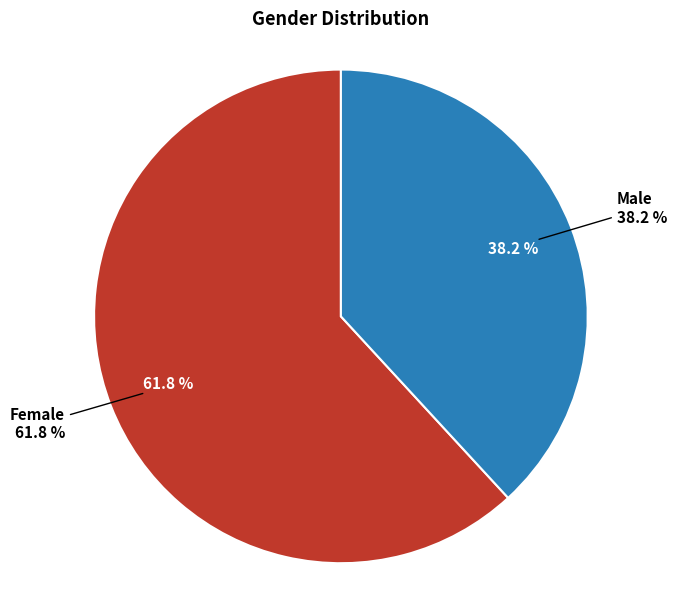

Which slice represents more than half of the pie?

Female